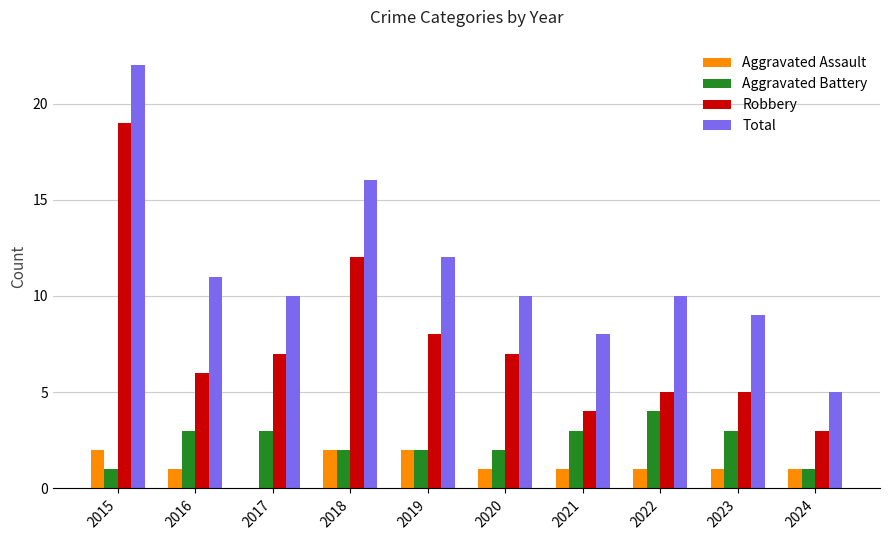

What value does the Total series have at 2019, to the nearest 5?

10